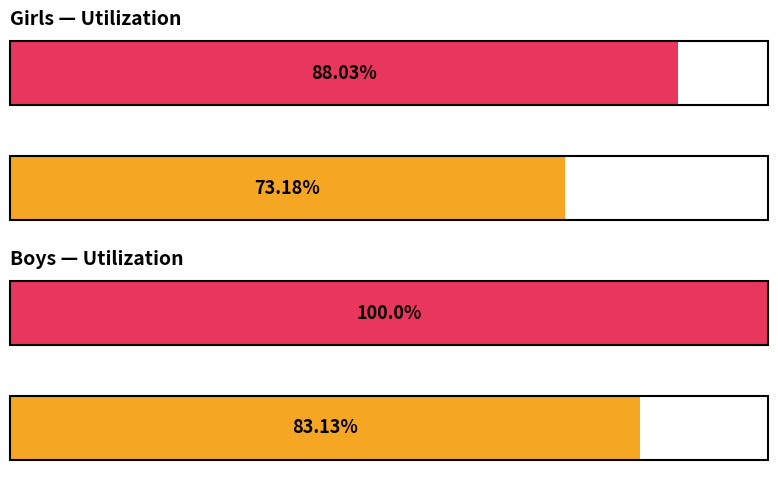

What is the minimum value shown in the chart?

73.2